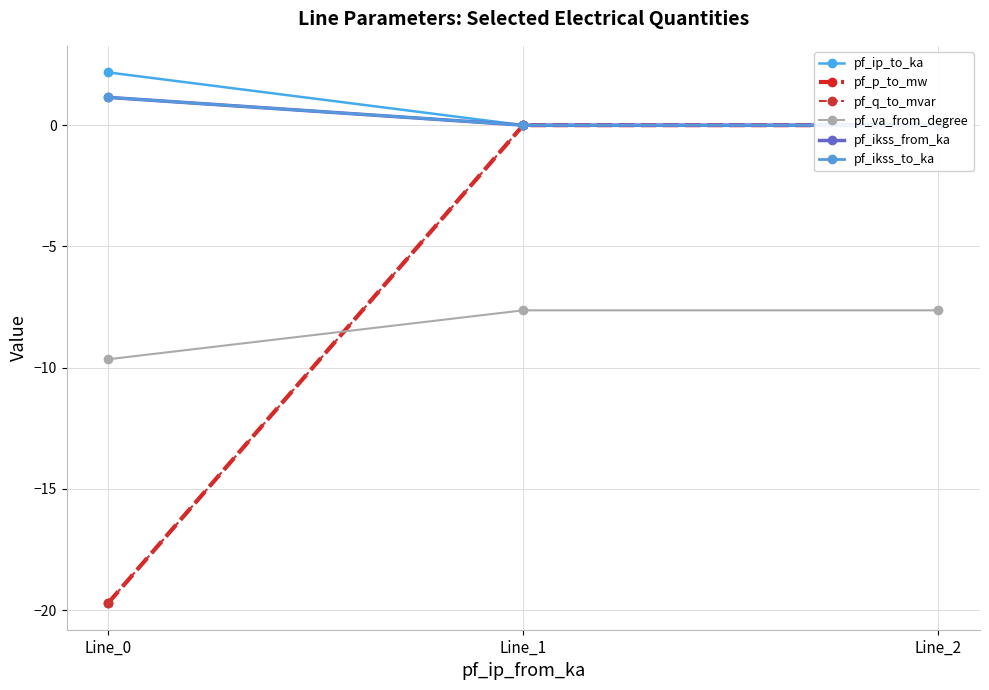

What are all the series names shown in the legend?

pf_ip_to_ka, pf_p_to_mw, pf_q_to_mvar, pf_va_from_degree, pf_ikss_from_ka, pf_ikss_to_ka